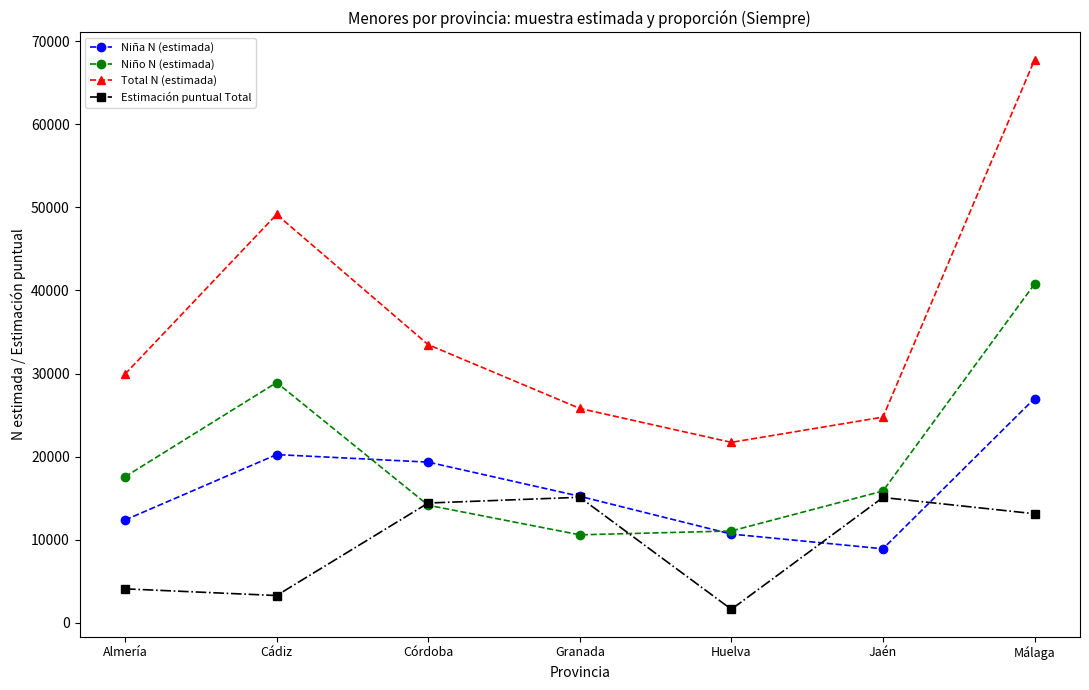

At which category does the chart reach its minimum across all series?

Huelva